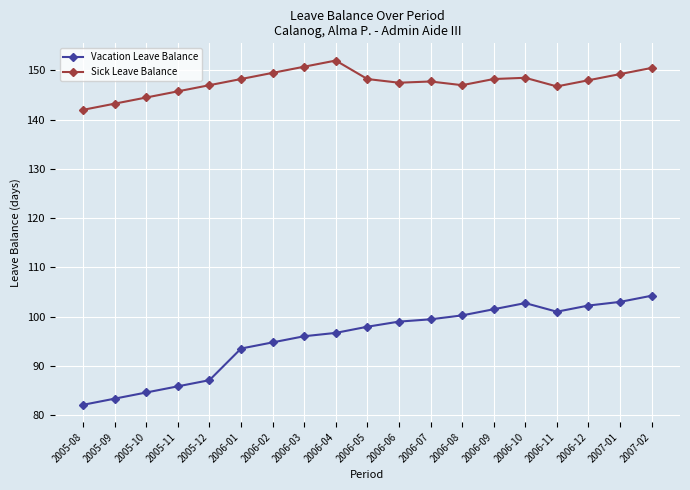

True or false: Sick Leave Balance and Vacation Leave Balance intersect in this chart.

False